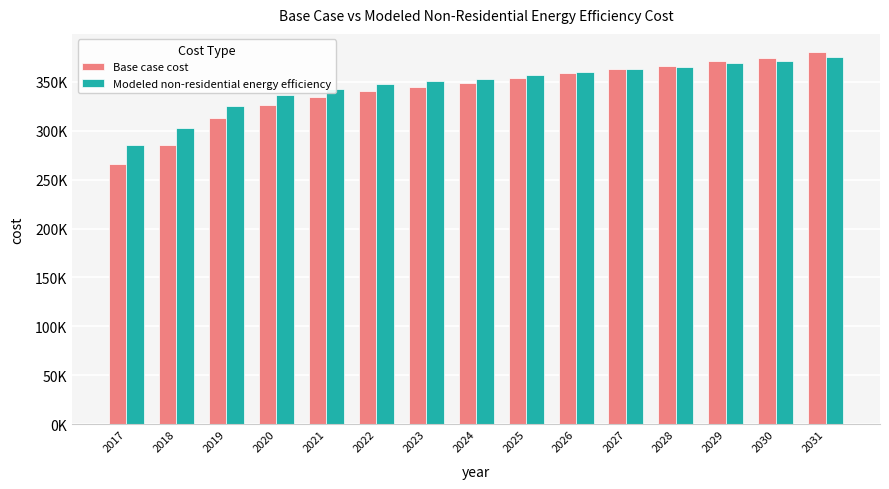

True or false: Base case cost has a value of 312747.0 at 2019.

True